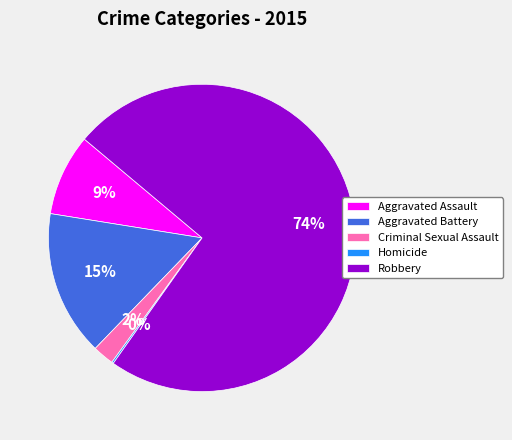

Which has a higher value, Aggravated Assault or Robbery?

Robbery